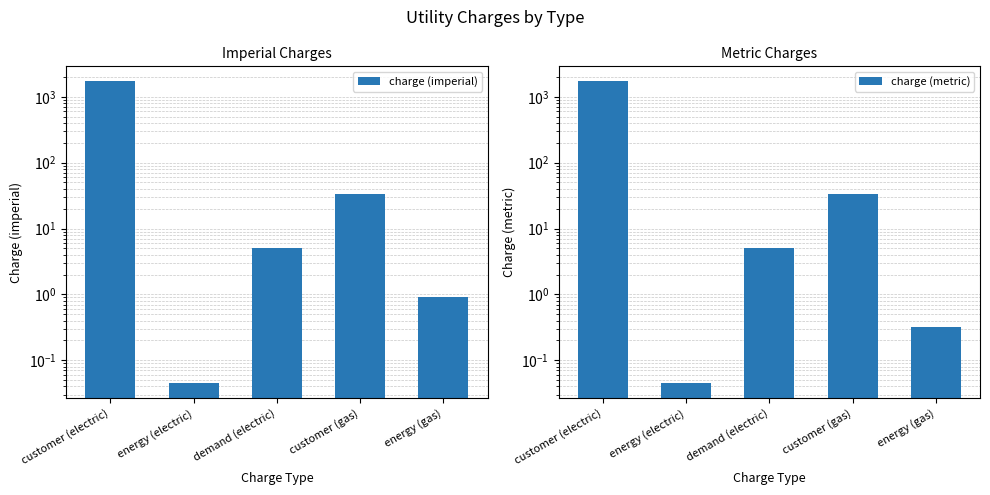

What is the label of the 1st bar from the right?

energy (gas)